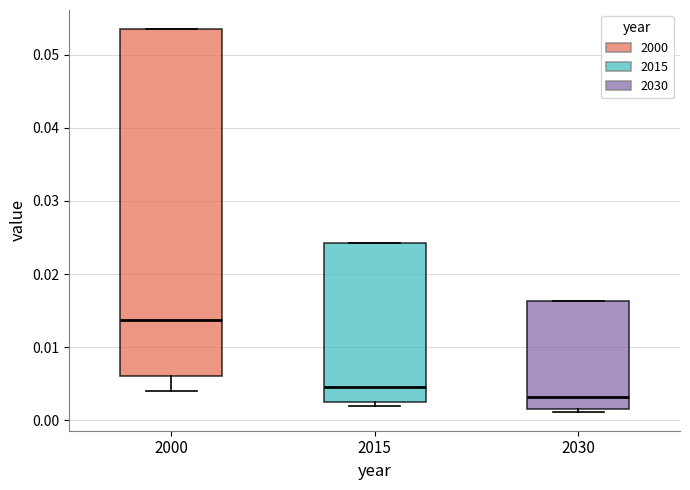

Which box is the tallest, from its lower edge to its upper edge?

2000